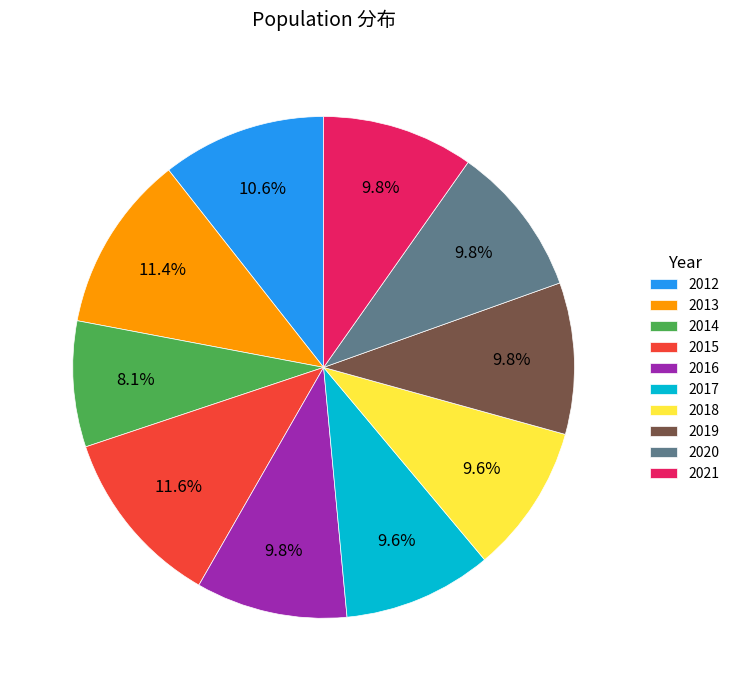

Which has a higher value, 2015 or 2020?

2015